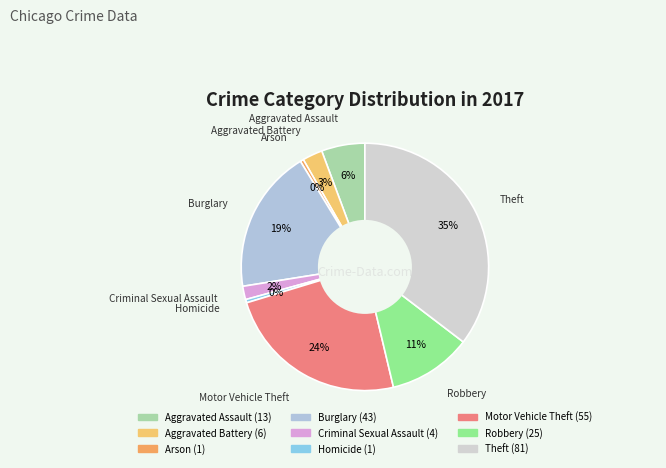

Count the number of slices in the pie.

9